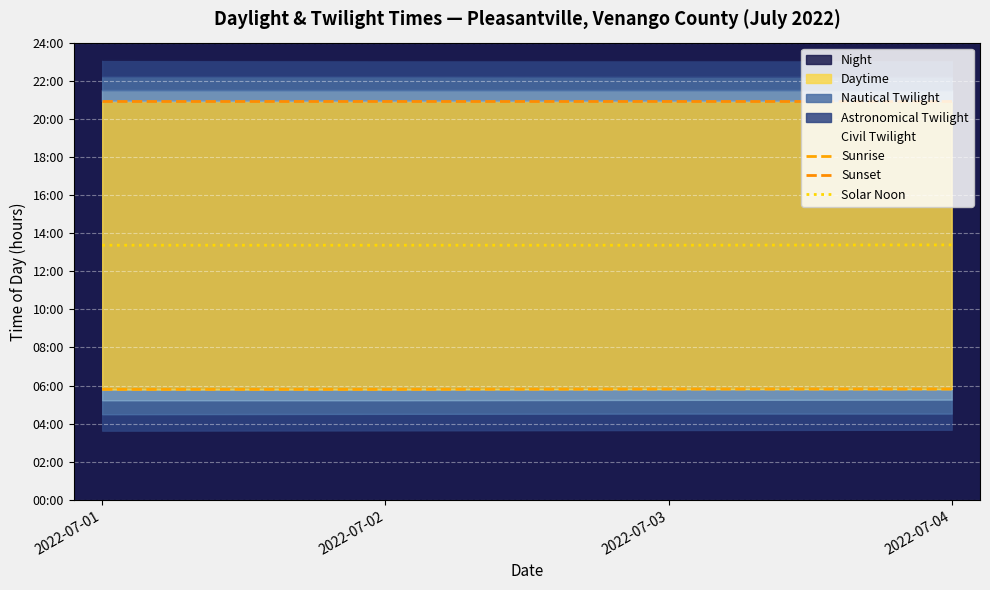

Which series has the largest total across all categories?

Sunset